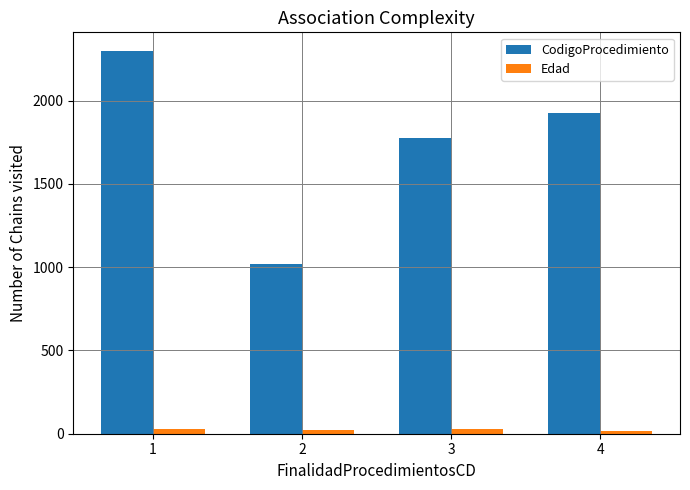

List the labels in order of CodigoProcedimiento value, largest first.

1, 4, 3, 2